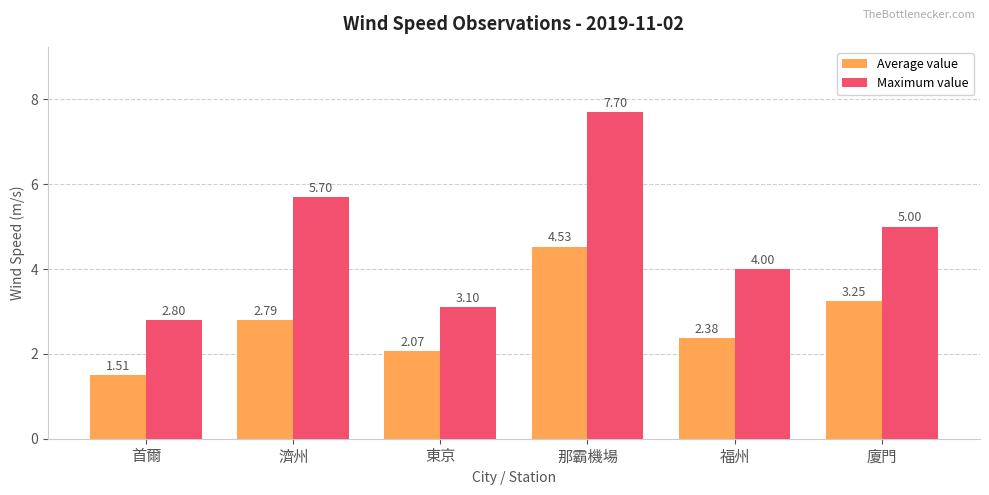

At which label does Maximum value first exceed 5?

濟州